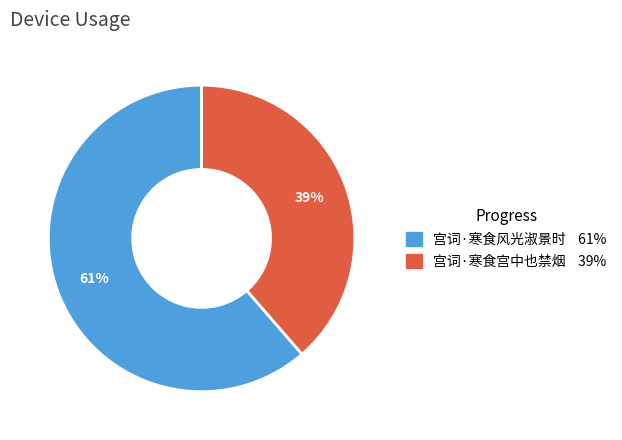

To the nearest percent, what is the combined percentage of 宫词·寒食风光淑景时 and 宫词·寒食宫中也禁烟?

100%